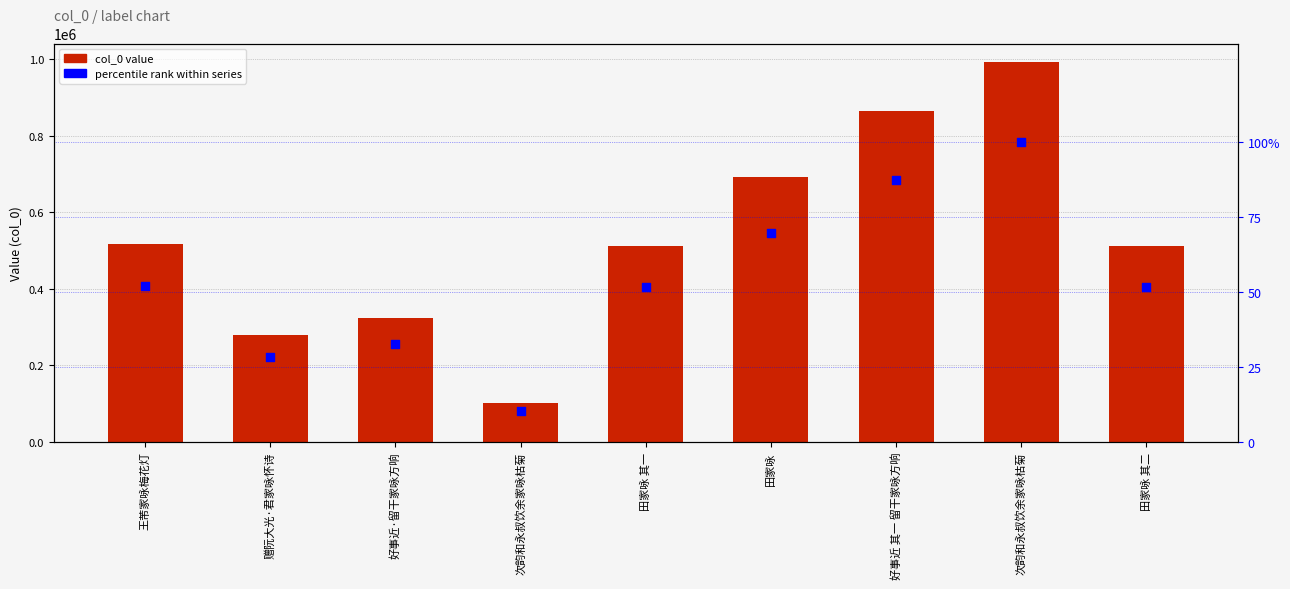

At how many categories does at least one series exceed 348999?

6